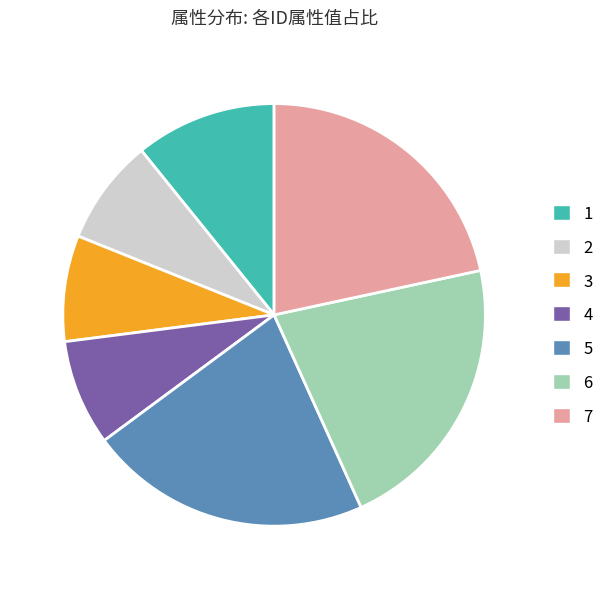

Is it true that 6 is 22% of the pie?

True